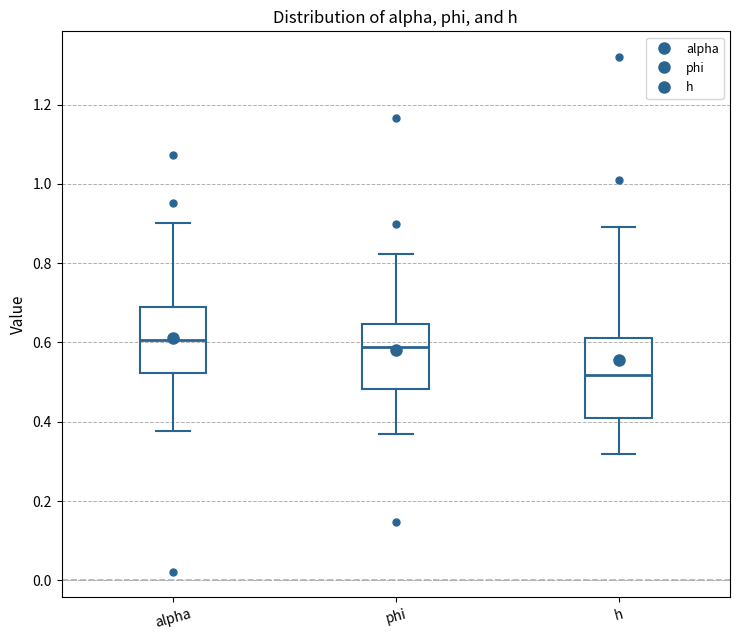

Where does the median line of the box for alpha sit on the y-axis? The values are not printed on the chart, so give them approximately, as read against the axis.

0.60